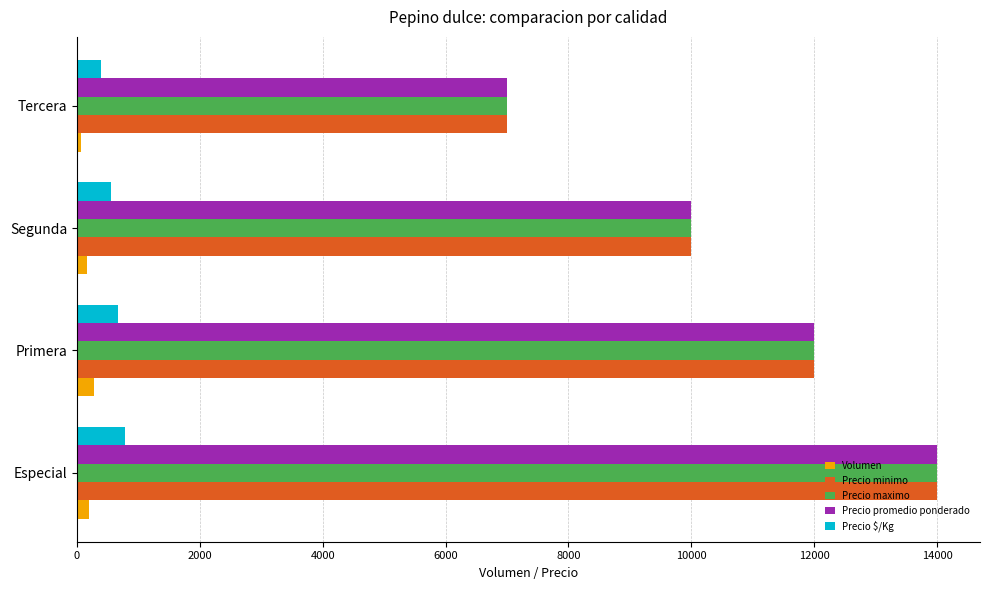

What is the sum of all Precio $/Kg values?

2390